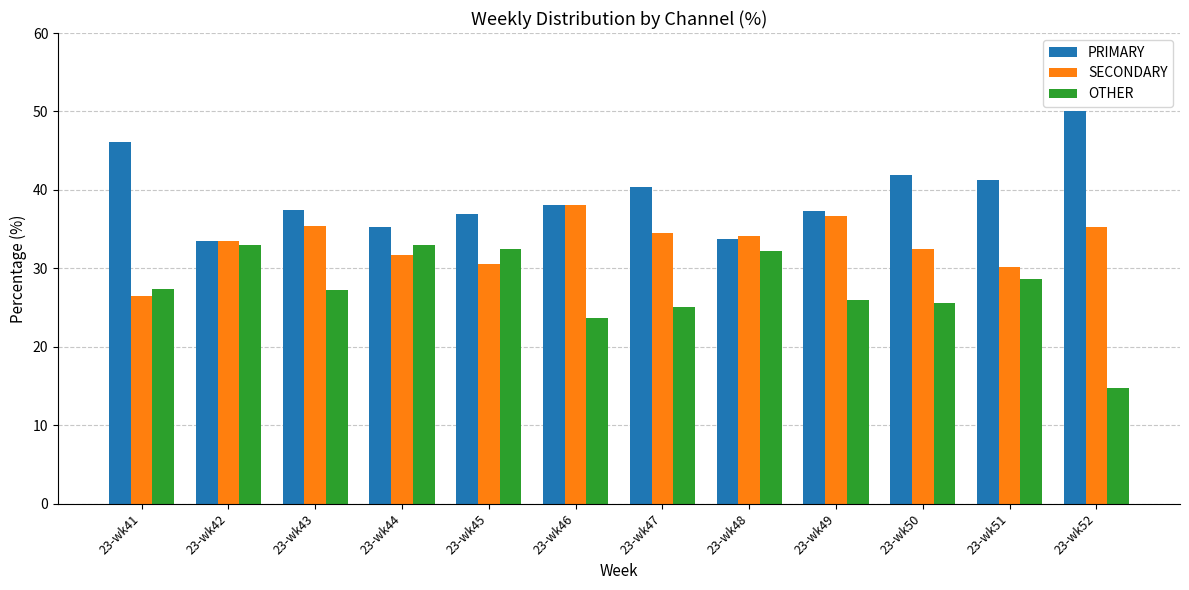

What is the approximate value of PRIMARY at 23-wk51?

41.2